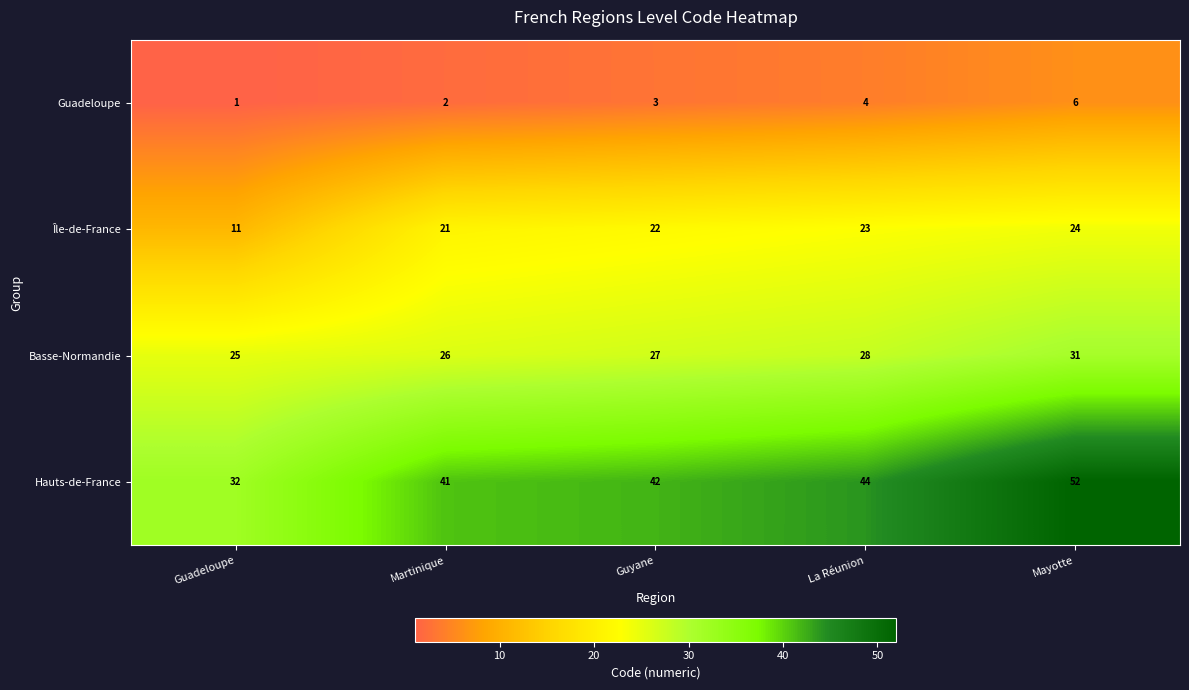

Read the Hauts-de-France value at La Réunion, to the nearest 5.

45